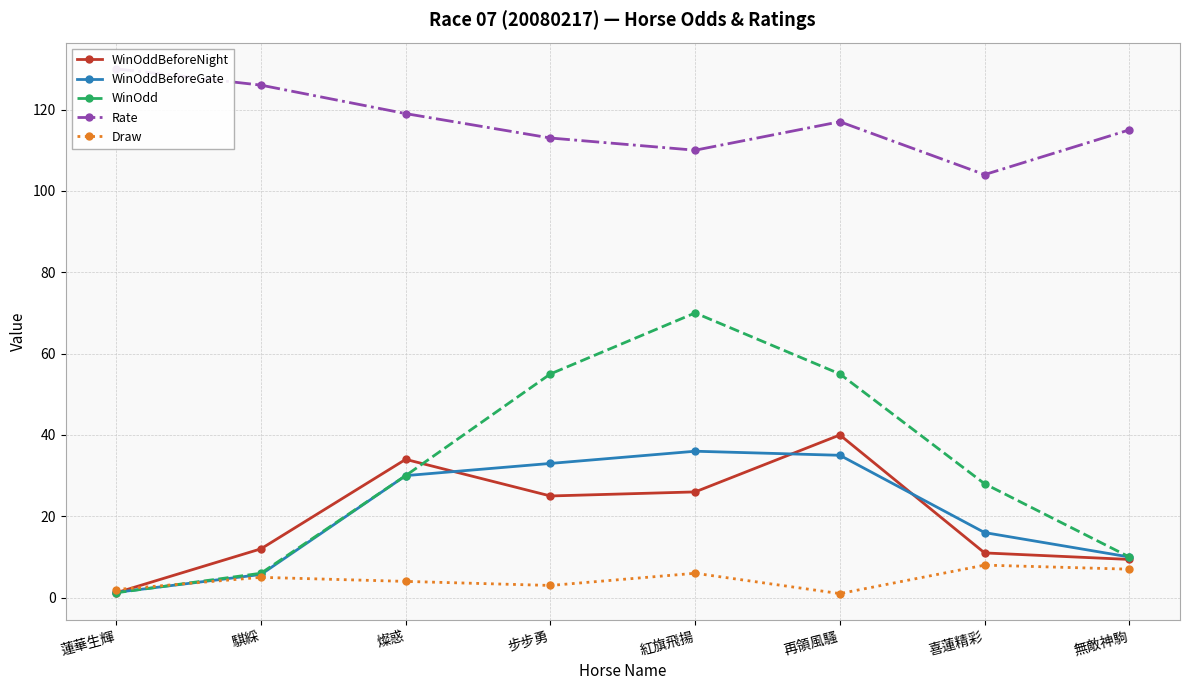

What is the difference between the maximum and minimum values in the WinOddBeforeNight series?

38.8